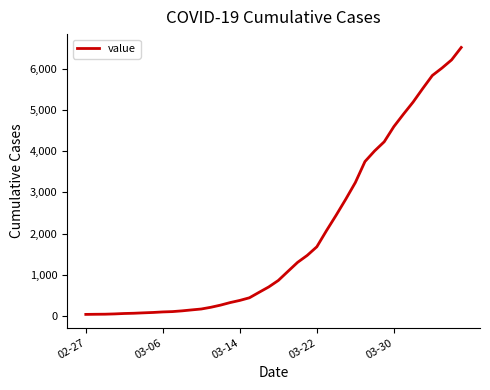

What is the greatest value displayed?

6512